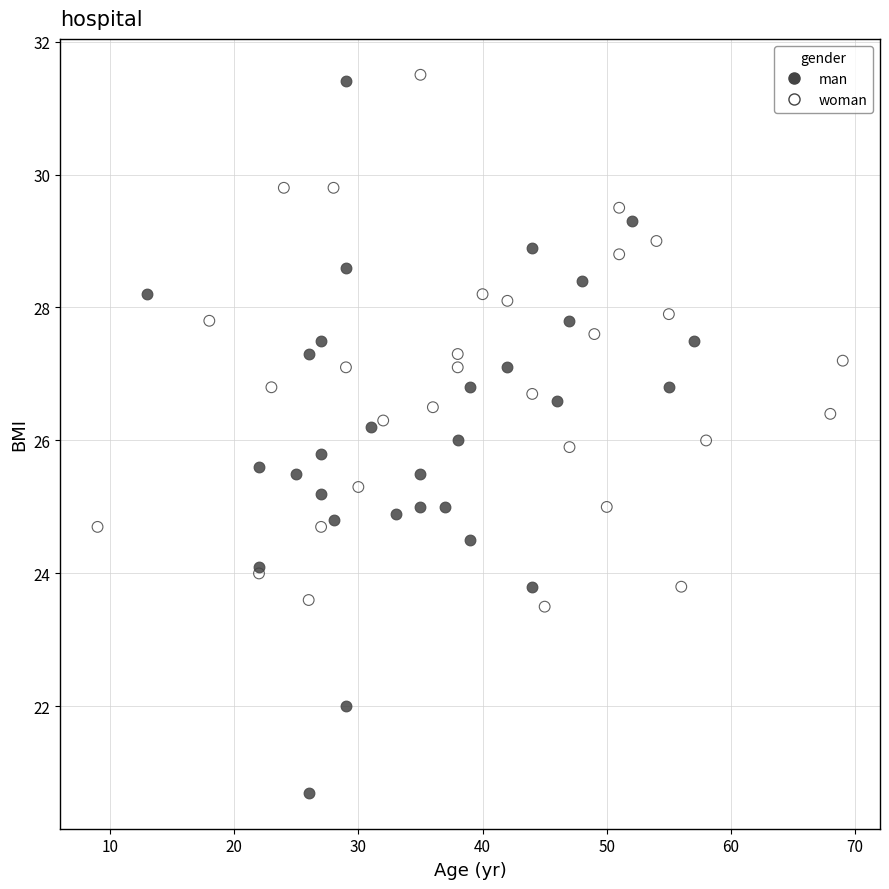

Which series contains the lowest Y value?

man